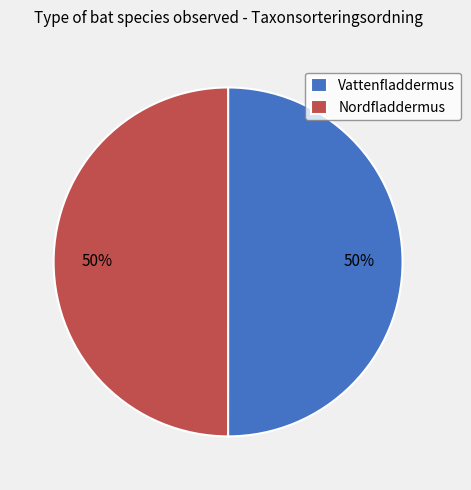

To the nearest percent, what is the combined percentage of Vattenfladdermus and Nordfladdermus?

100%